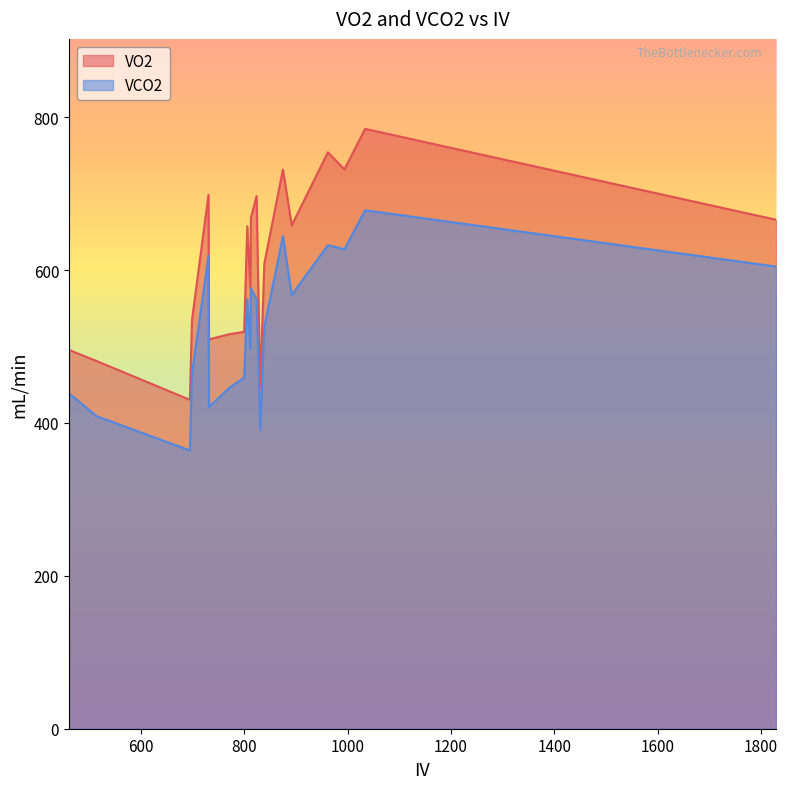

True or false: VO2 and VCO2 intersect in this chart.

False